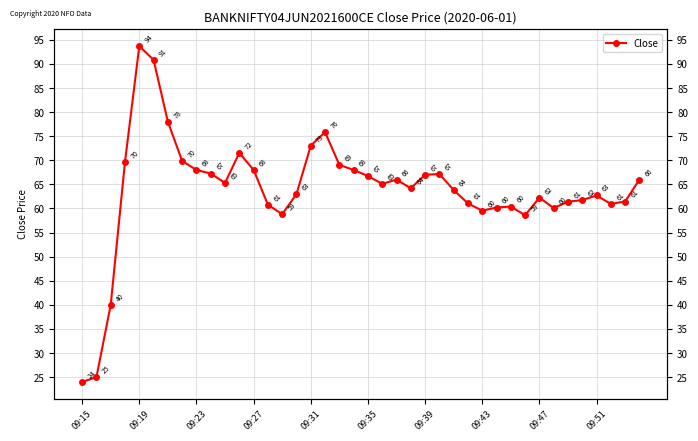

How many interior local peaks (higher than both neighbors) does the data have?

8